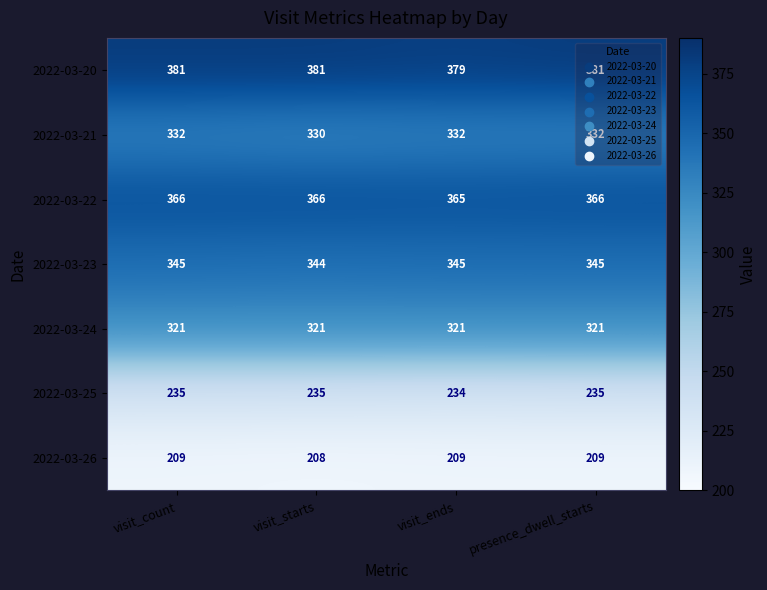

What is the smallest value displayed?

208